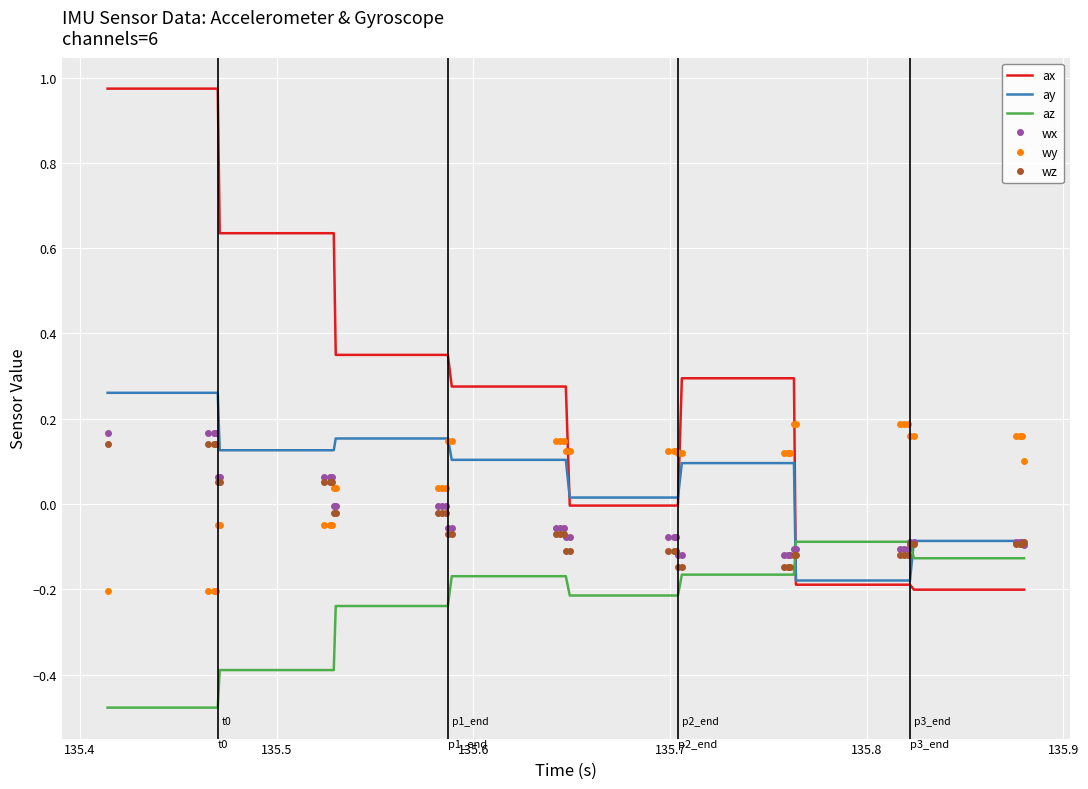

How many intersections are there between az and ay?

2